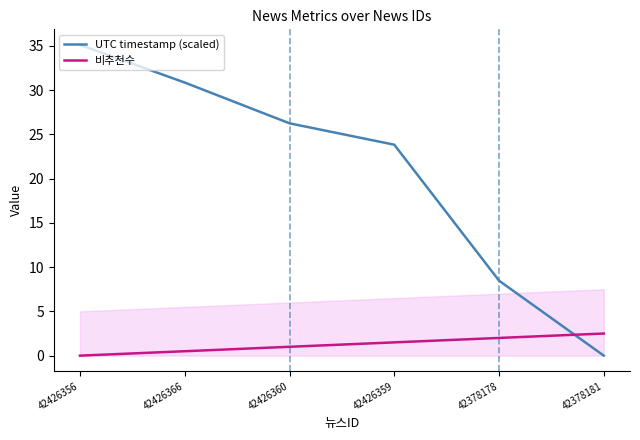

After their last crossing, which series has the higher values: UTC timestamp (scaled) or 비추천수?

비추천수